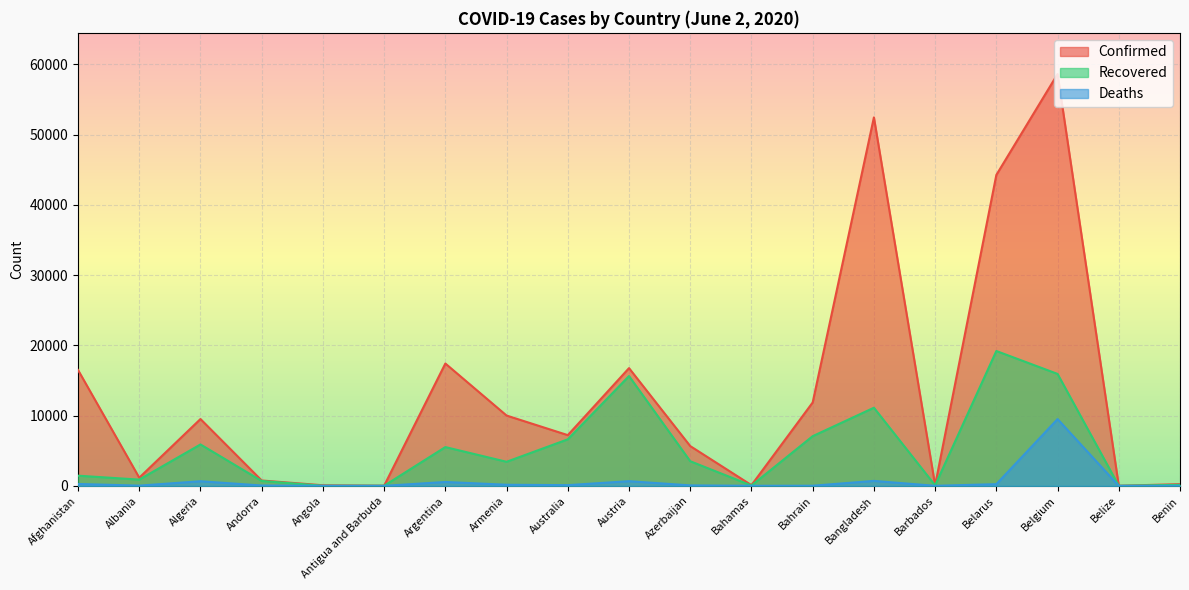

How many lines are shown in the chart?

3